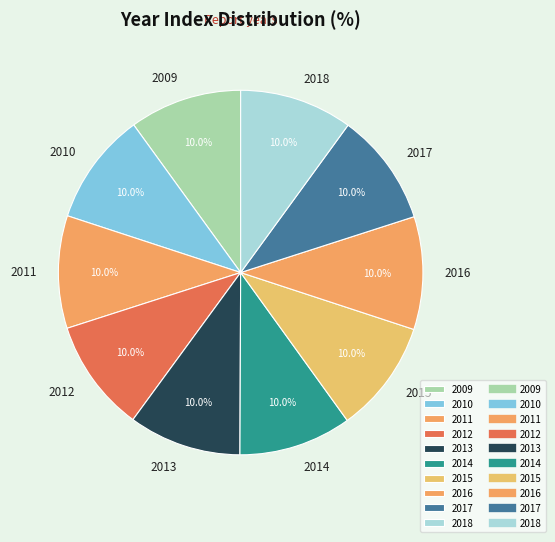

The 2009 slice represents 10% of the pie. True or false?

True